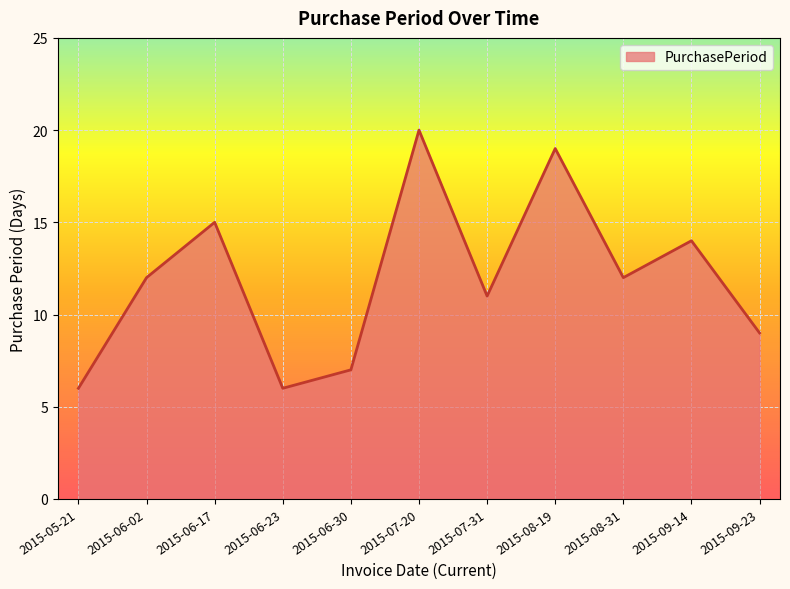

True or false: the data shows 10 at 2015-05-21.

False